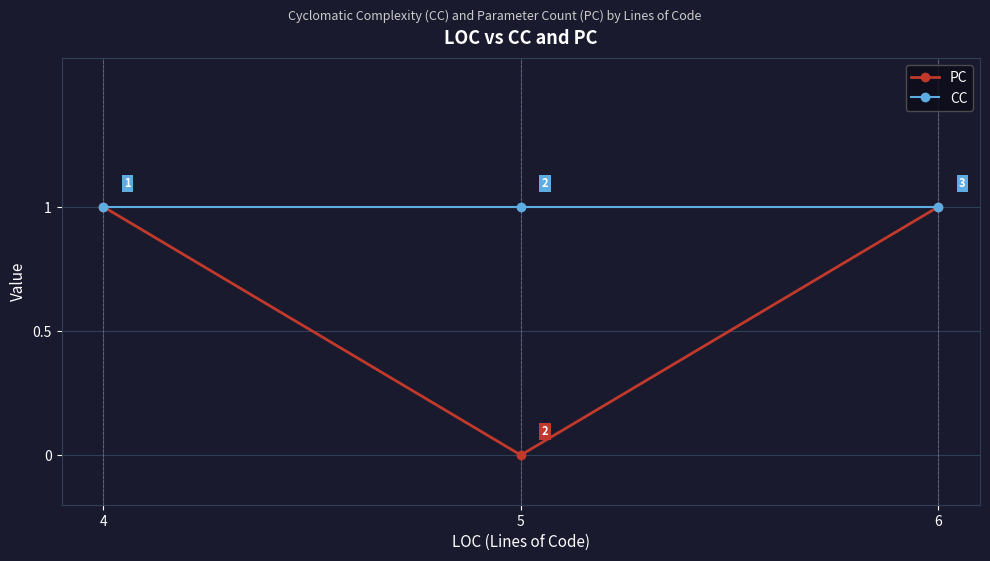

True or false: CC has a value of 1 at 6.

True